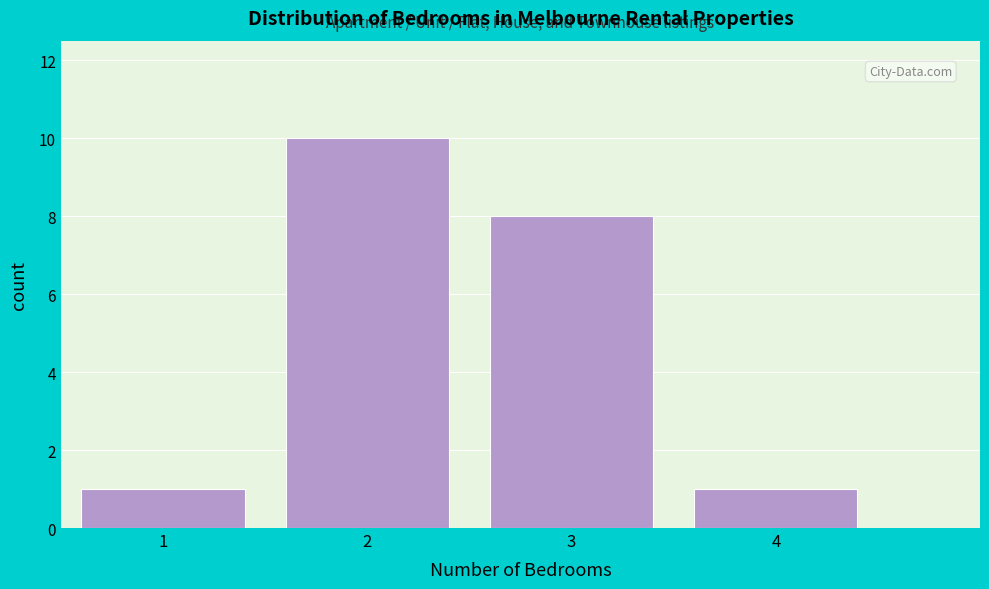

Reading left to right, list every bar in this chart as the range it spans on the x-axis followed by its height. The values are not printed on the chart, so give them approximately, as read against the axis.

0.5 to 1.5: 1
1.5 to 2.5: 10
2.5 to 3.5: 8
3.5 to 4.5: 1